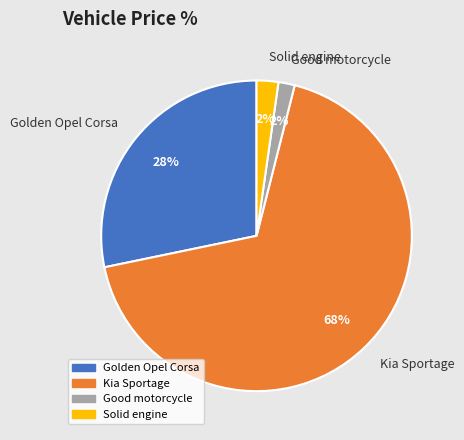

To the nearest percent, what is the difference between the largest and smallest slice percentages?

66%